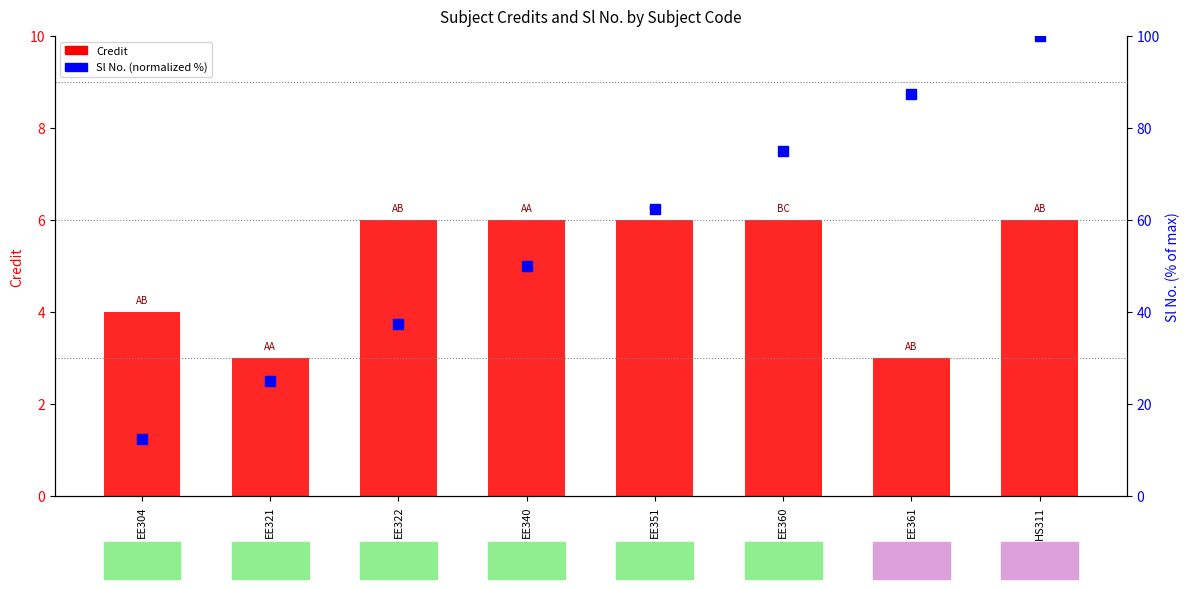

What is the total value across all series at EE340?

56.0